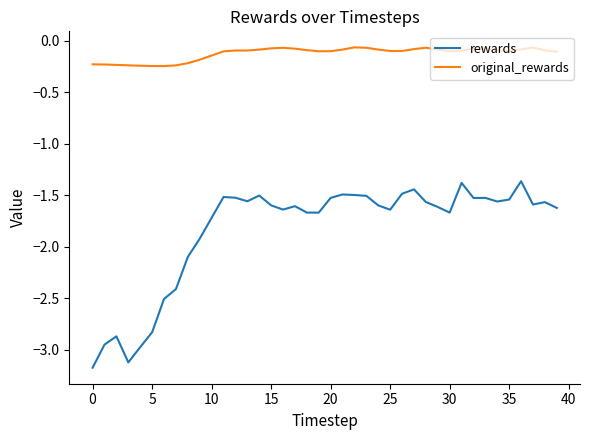

List the series in order of their peak value, highest first.

original_rewards, rewards